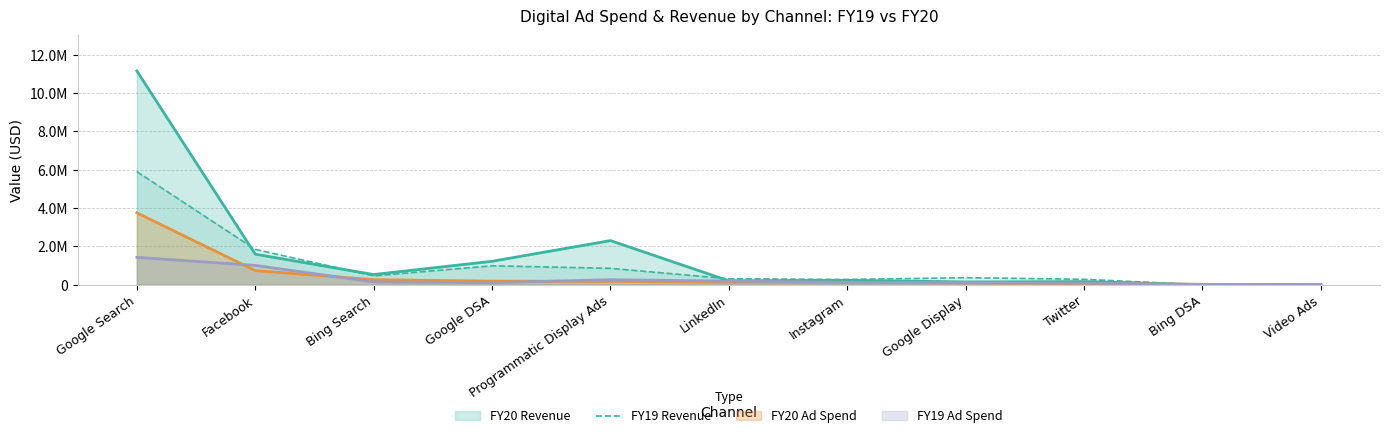

At which label does the data first exceed 368430?

Google Search